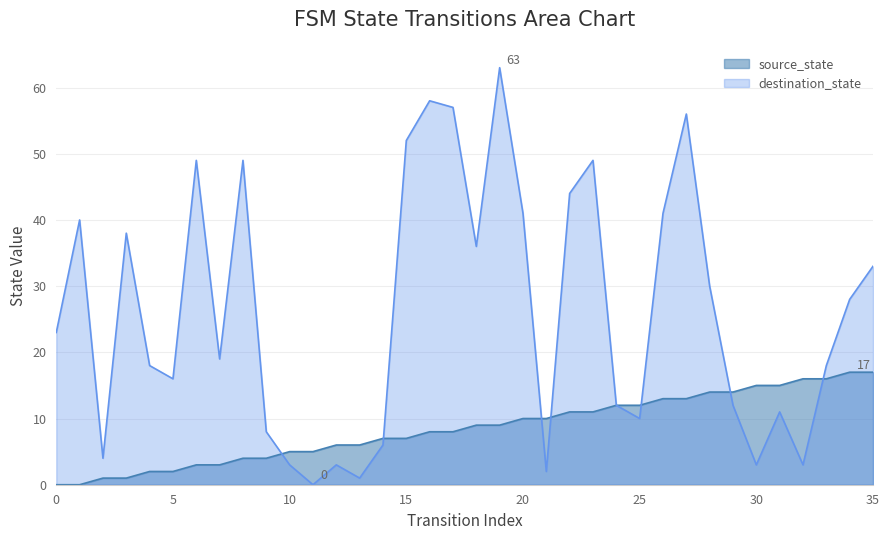

How many lines are shown in the chart?

2